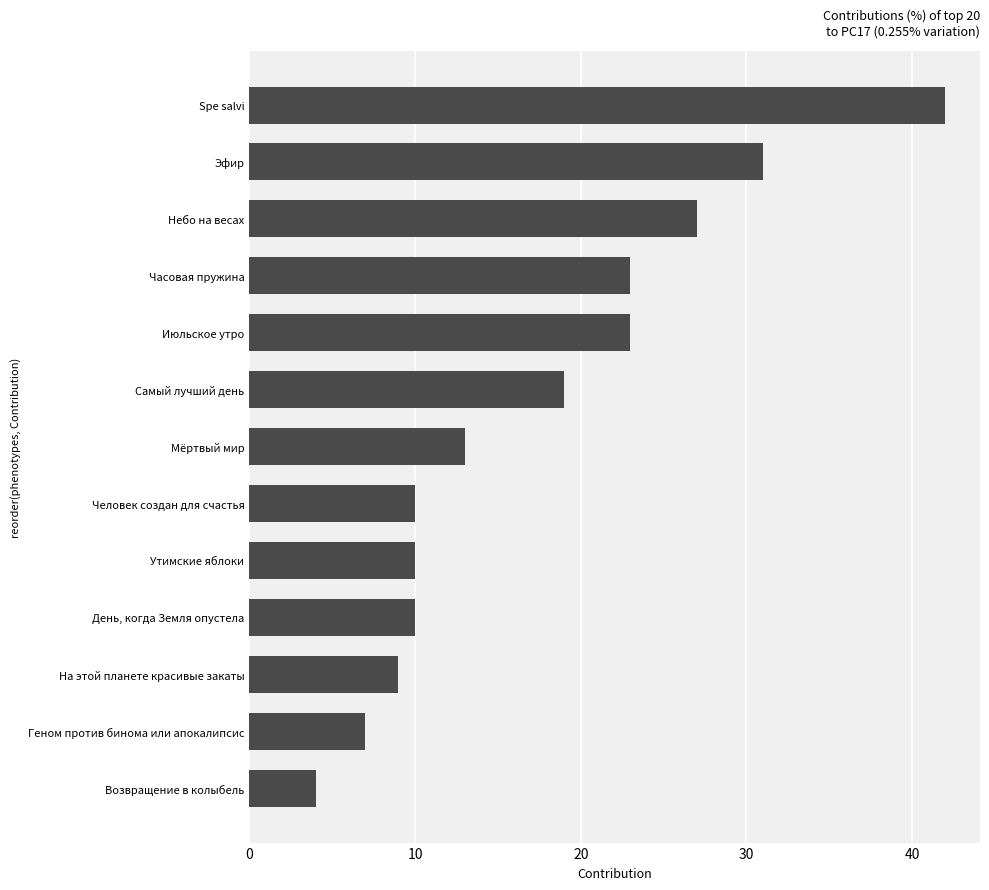

Reading top to bottom, transcribe all the data shown in this chart.

42	31	27	23	23	19	13	10	10	10	9	7	4